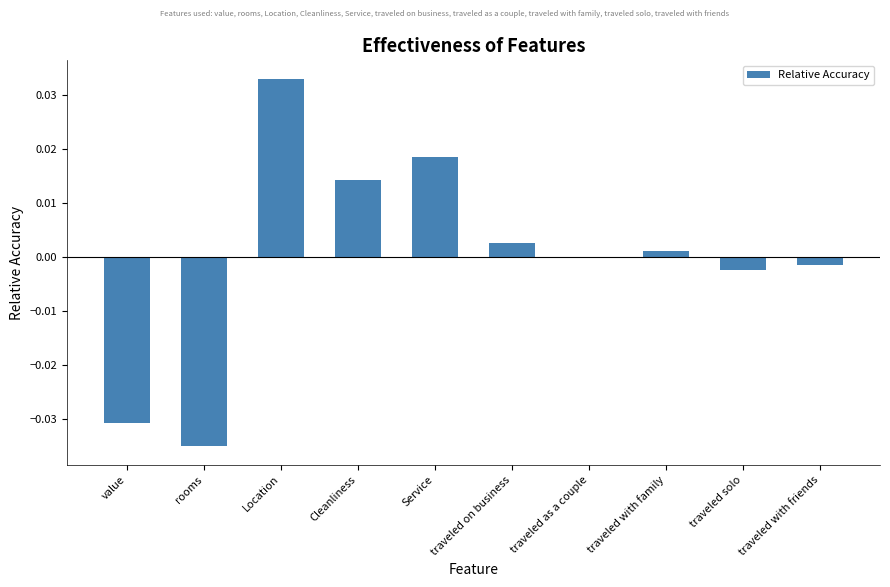

True or false: the data shows 0.0 at traveled on business.

True